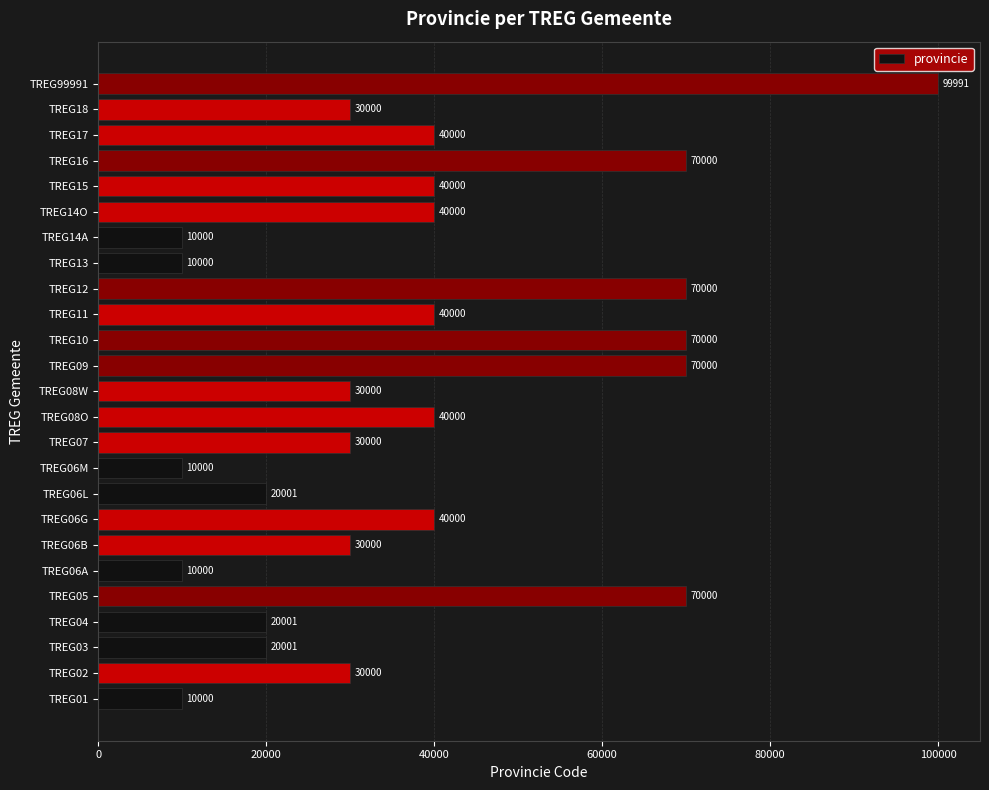

Between TREG11 and TREG01, which is larger?

TREG11